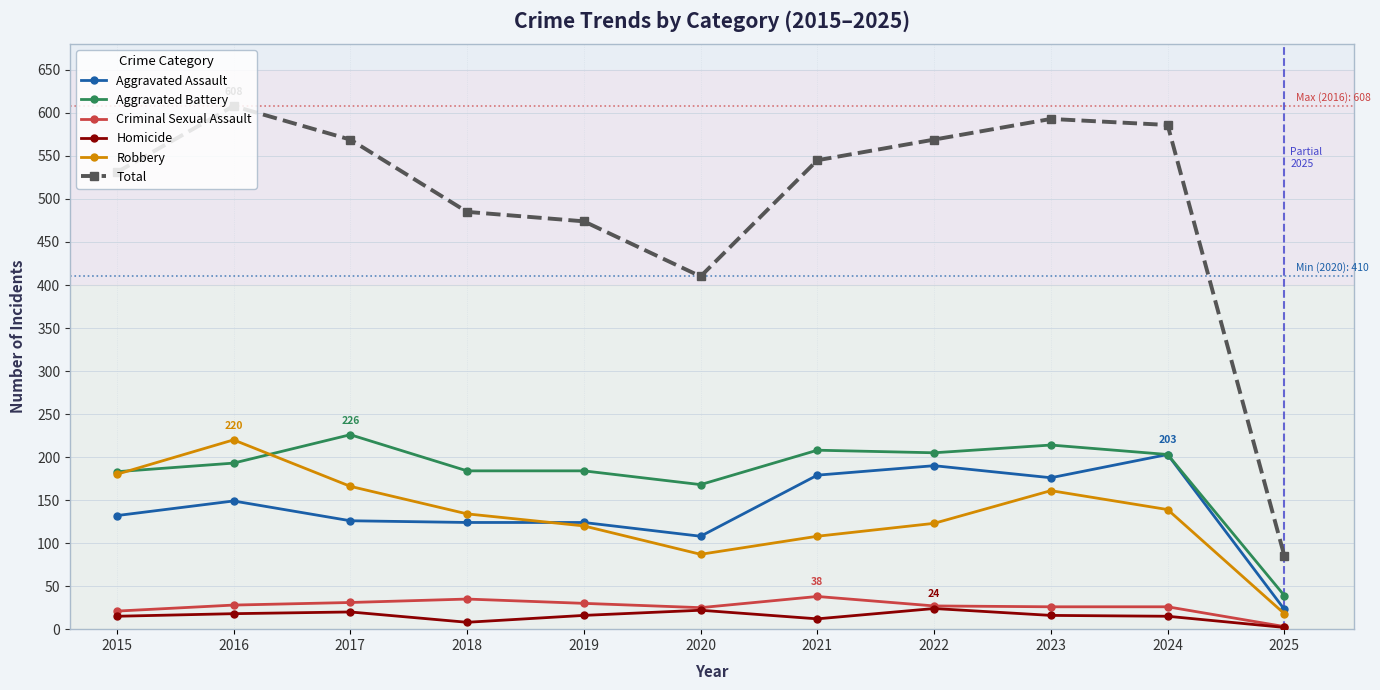

Rank the series at 2016 from lowest to highest value.

Homicide, Criminal Sexual Assault, Aggravated Assault, Aggravated Battery, Robbery, Total